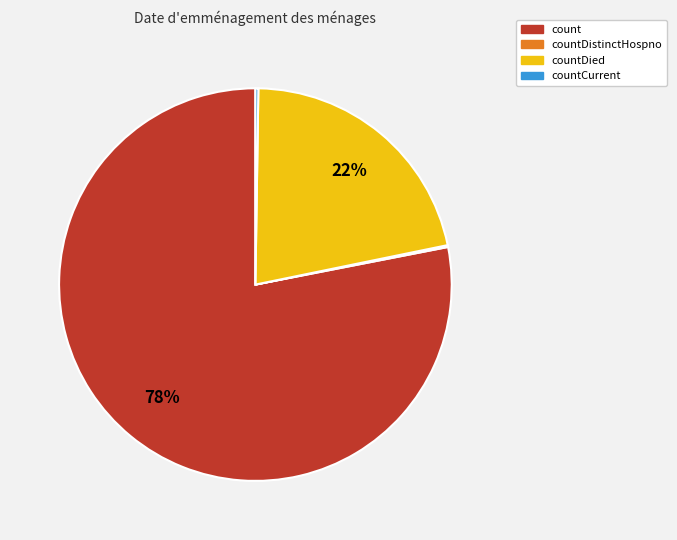

To the nearest percent, what is the difference between the largest and smallest slice percentages?

78%